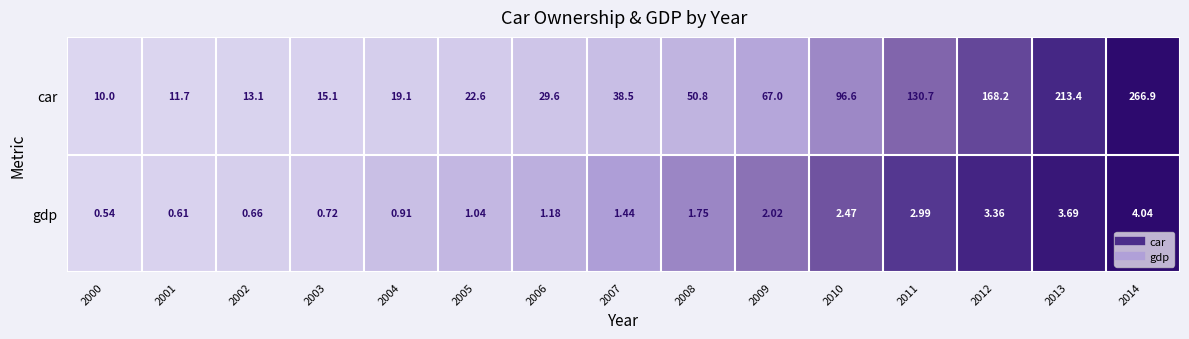

Which series changed the most between 2003 and 2011?

car